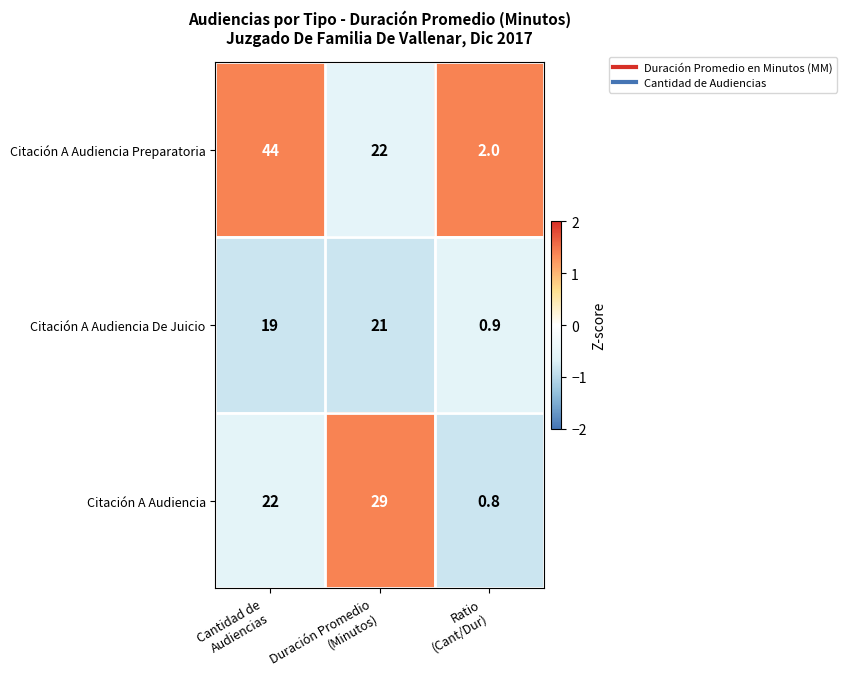

What is the average value of the Citación A Audiencia series?

17.3